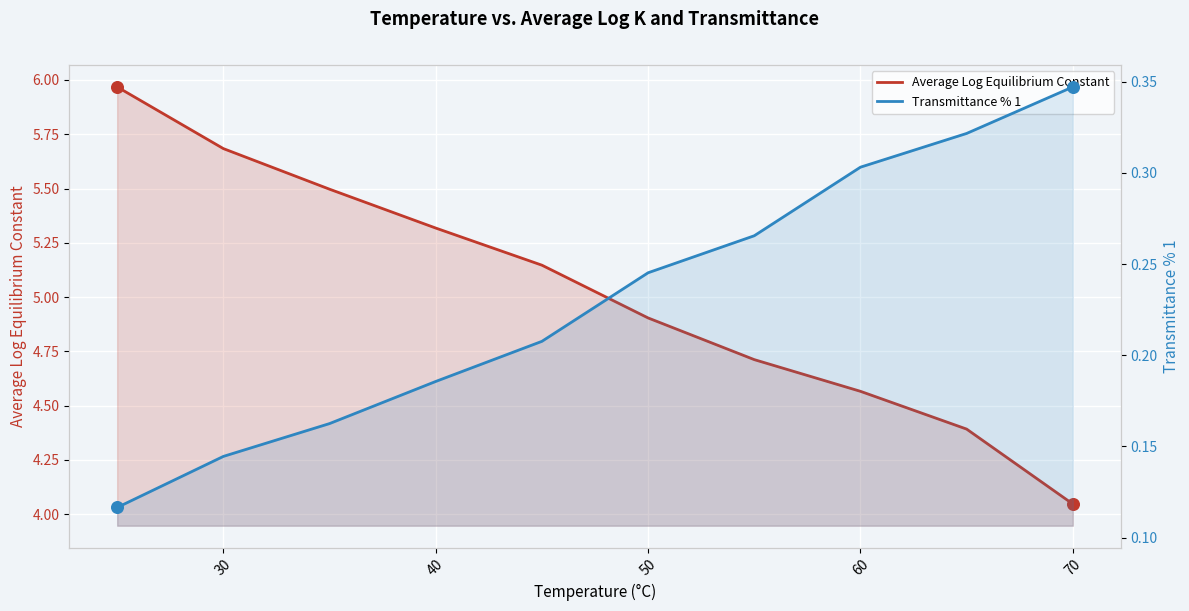

Which series contains the highest Y value?

Average Log Equilibrium Constant